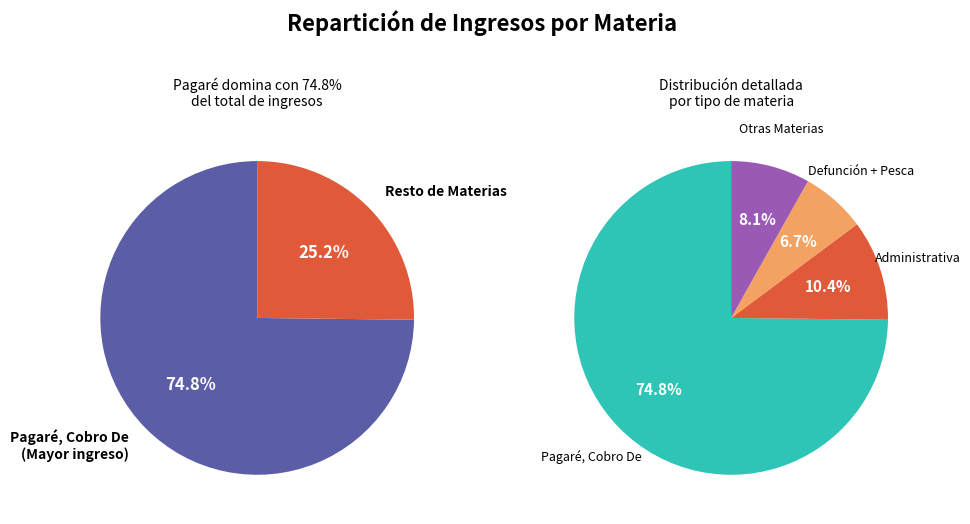

Which category has the biggest portion of the pie?

Pagaré, Cobro De